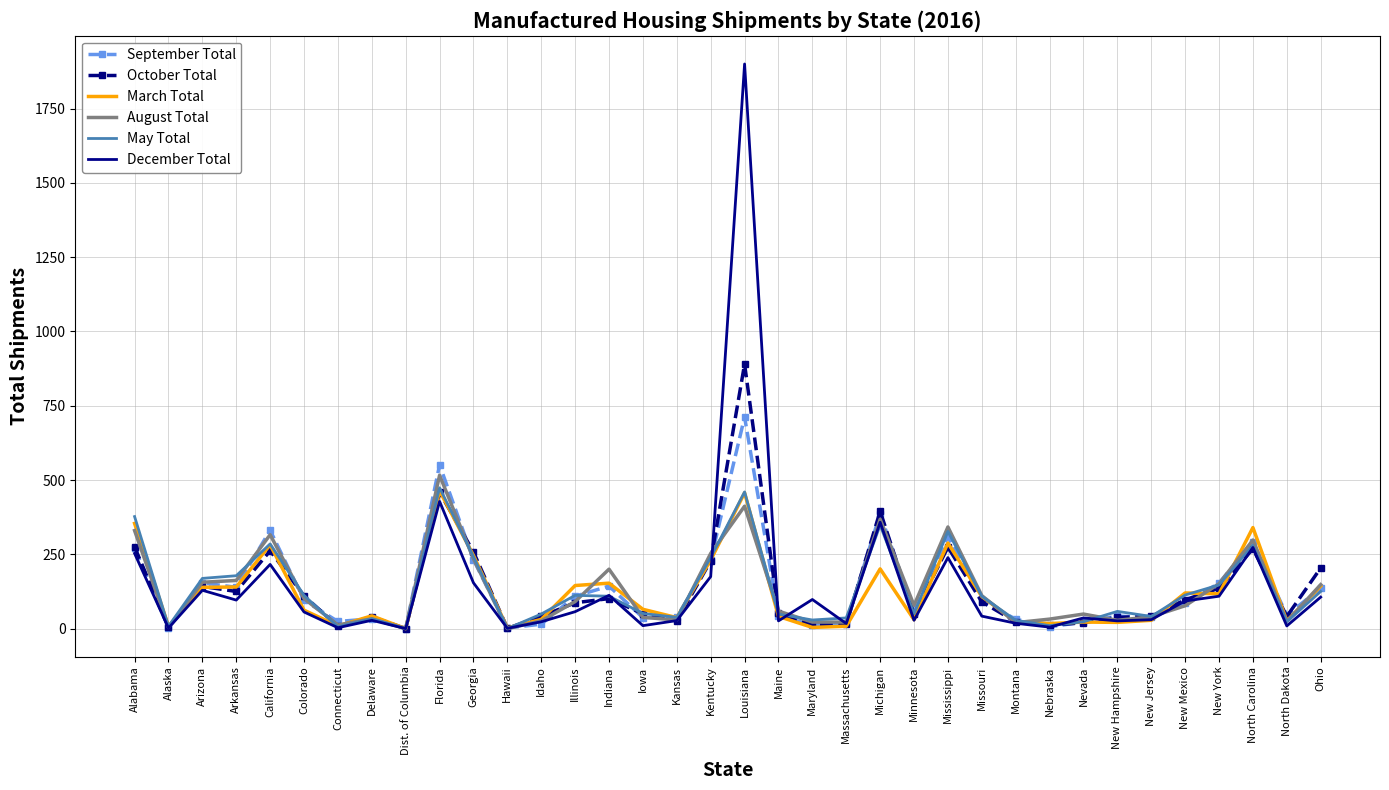

Which series has the largest range (max minus min)?

December Total